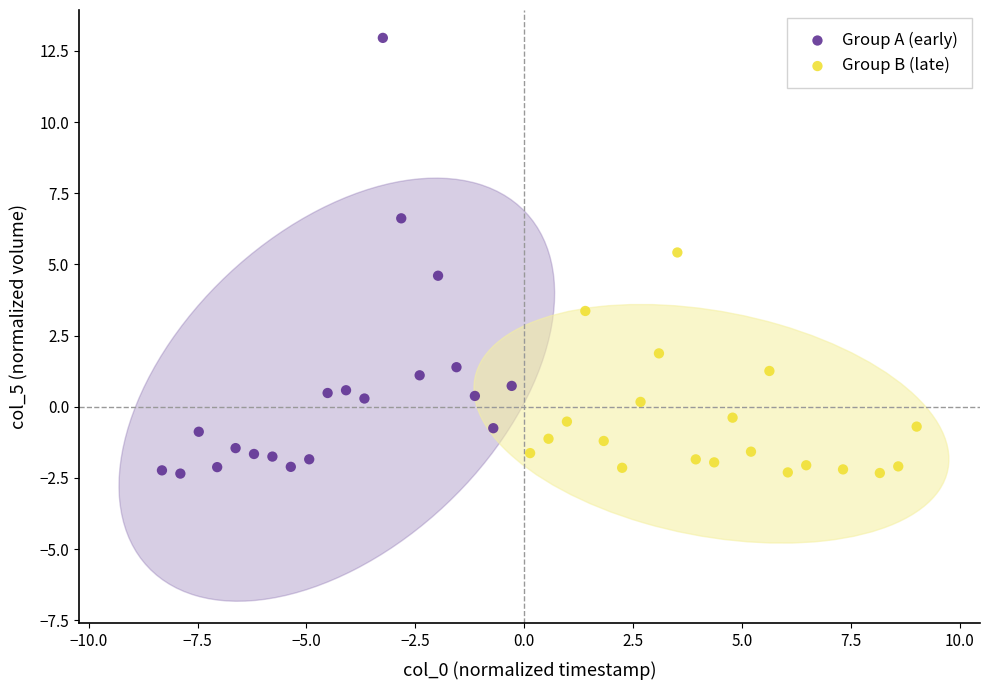

Which series reaches the maximum Y coordinate?

Group A (early)